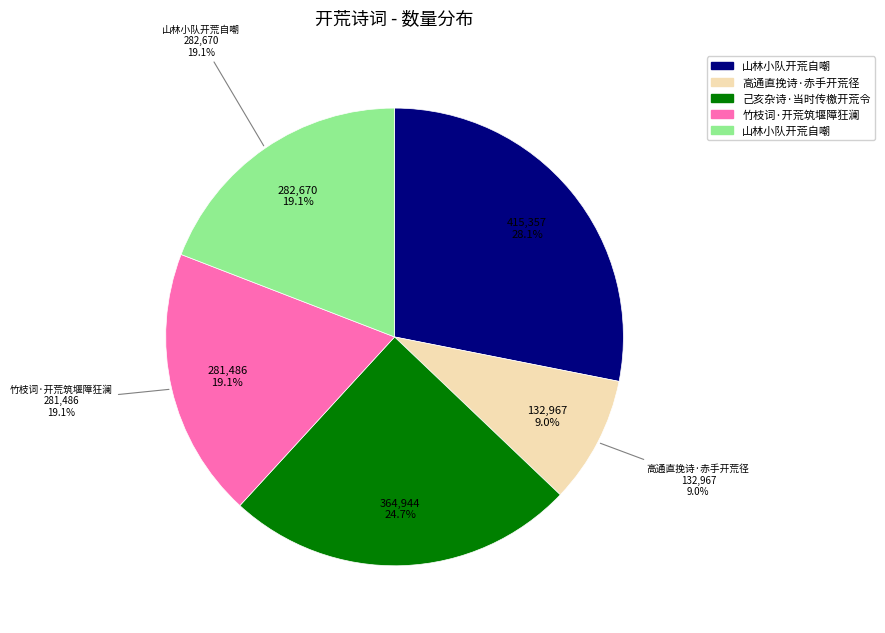

What percentage is the 己亥杂诗·当时传檄开荒令 slice, to the nearest percent?

25%